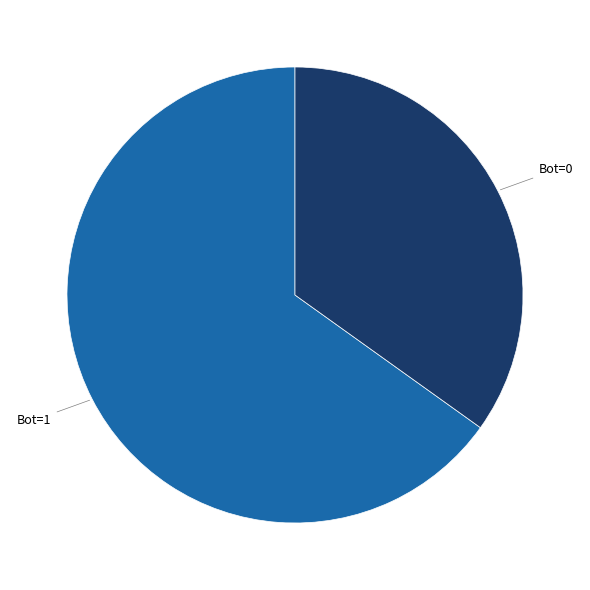

Is there a majority slice in this chart?

Yes